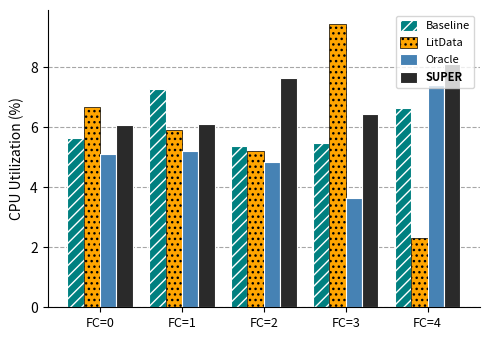

What is the difference between the highest and lowest values at FC=2?

2.8